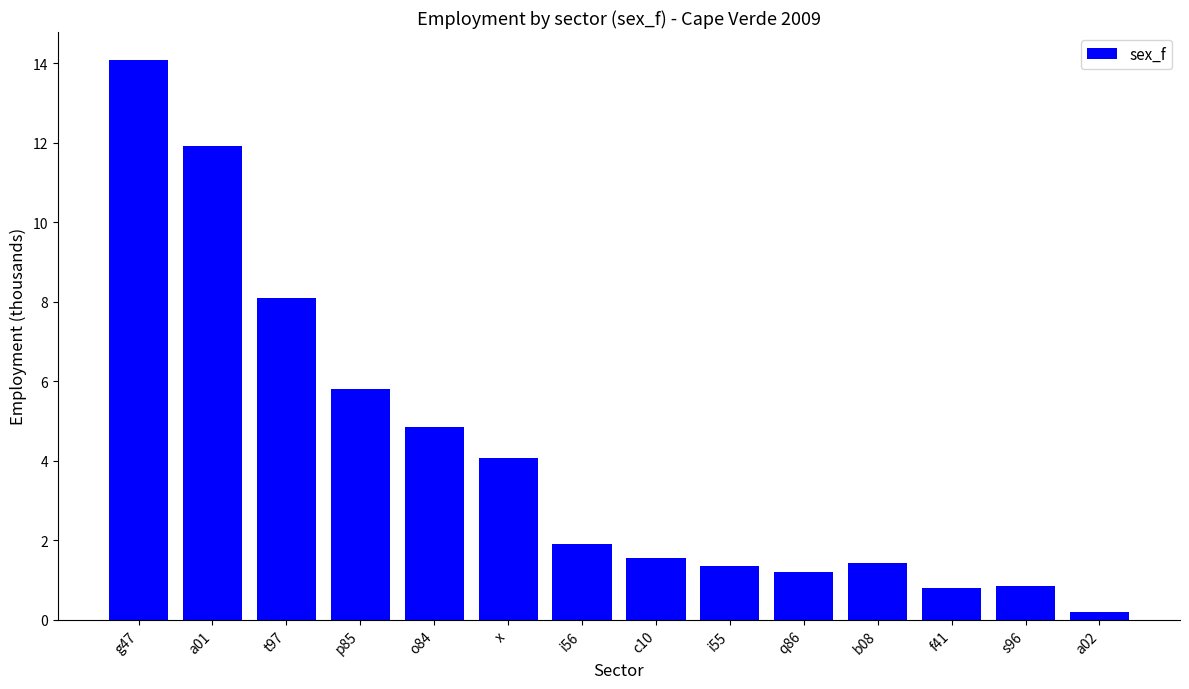

What is the label of the 7th bar from the left?

i56